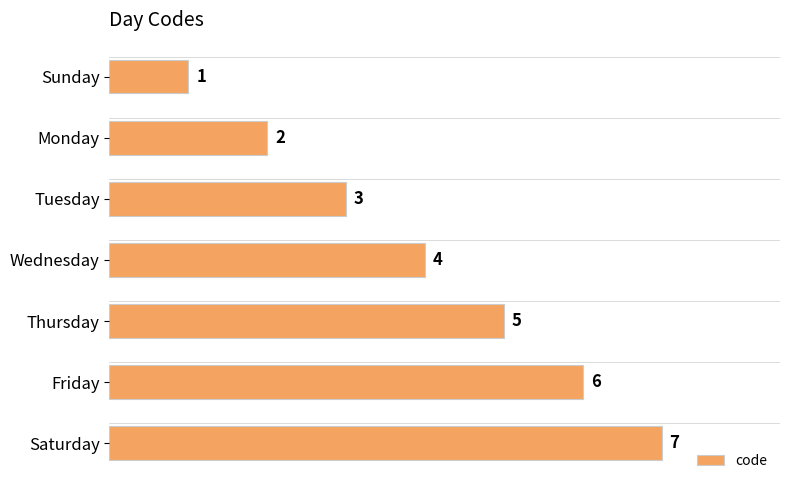

What is the sum of all values?

28